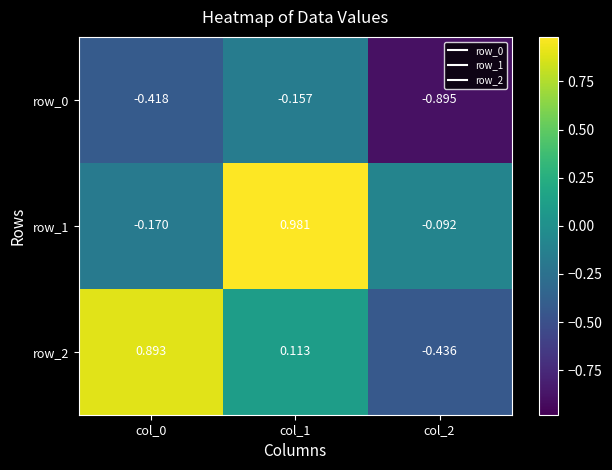

Is the value of row_2 at col_0 greater than the value of row_0 at col_1?

Yes